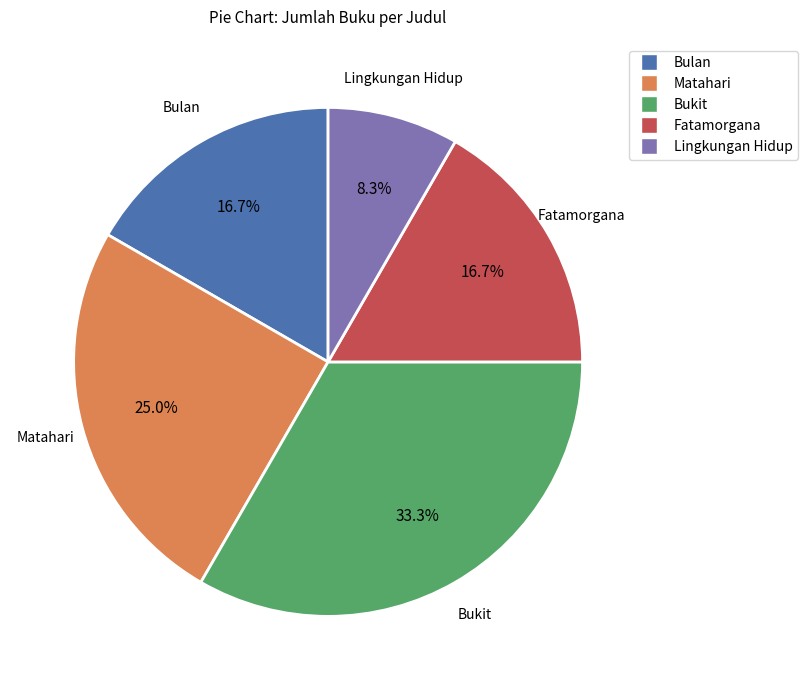

What percentage is NOT represented by Bukit?

66.7%